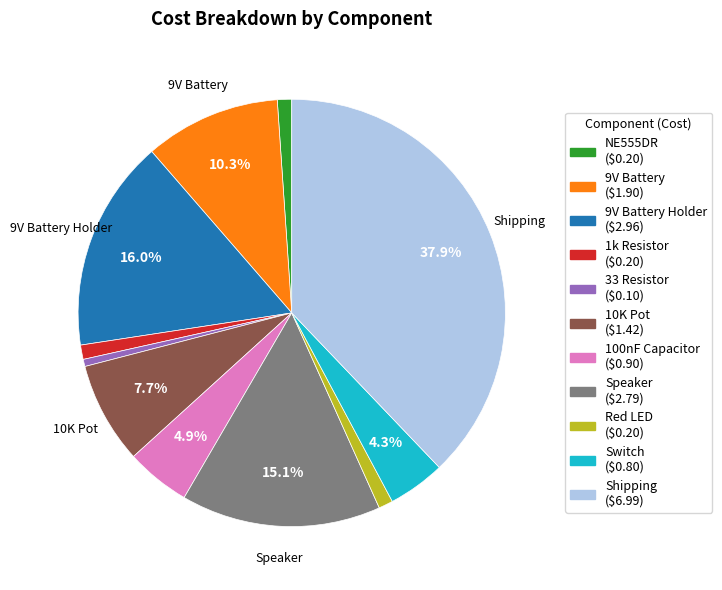

Does any single category account for the majority?

No